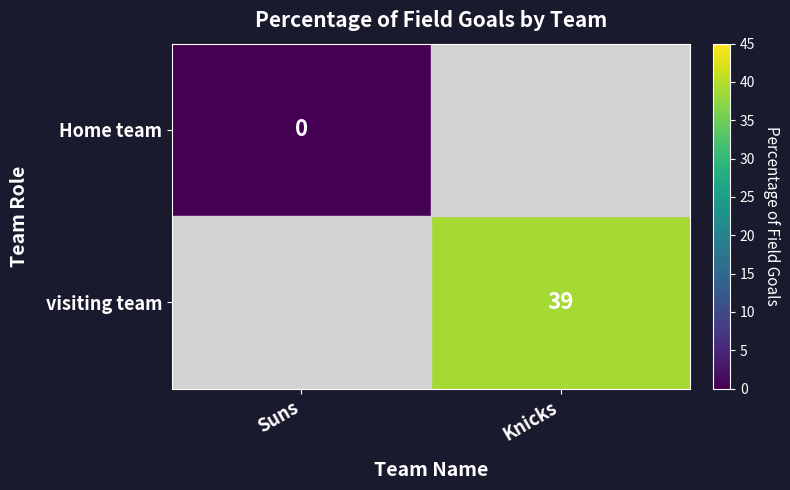

Which label corresponds to the largest value in the chart?

Knicks